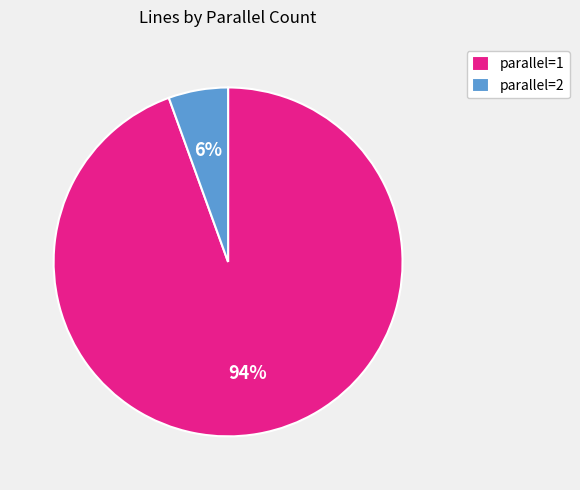

Combined, do parallel=2 and parallel=1 account for over 50%?

Yes